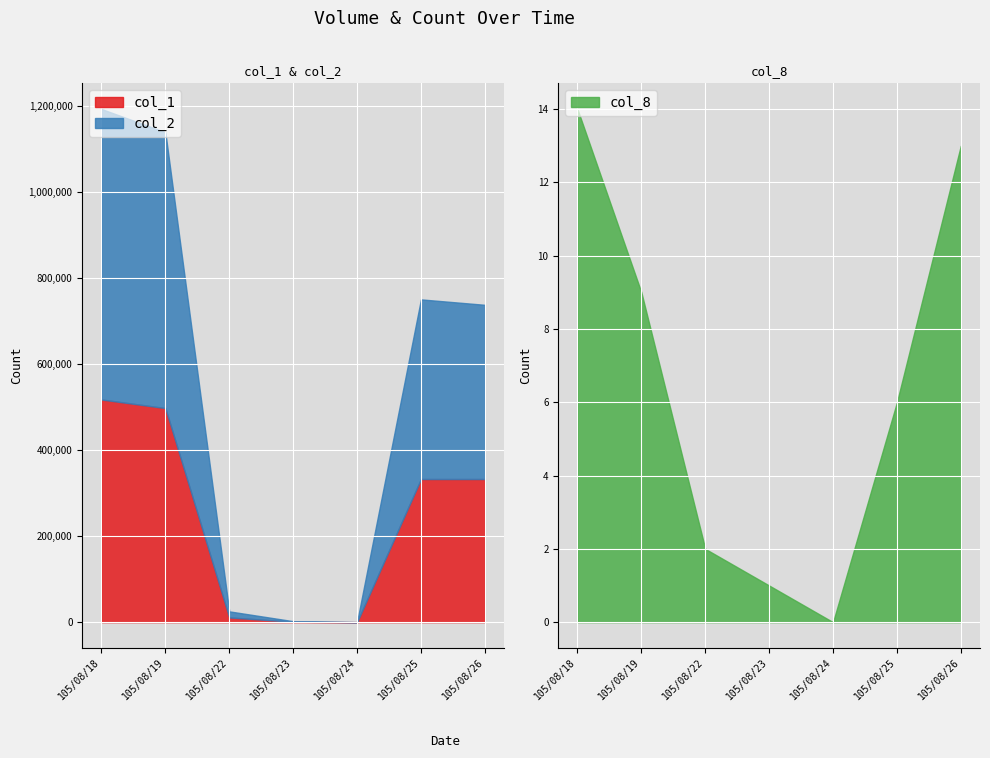

How many series are shown in this chart?

3